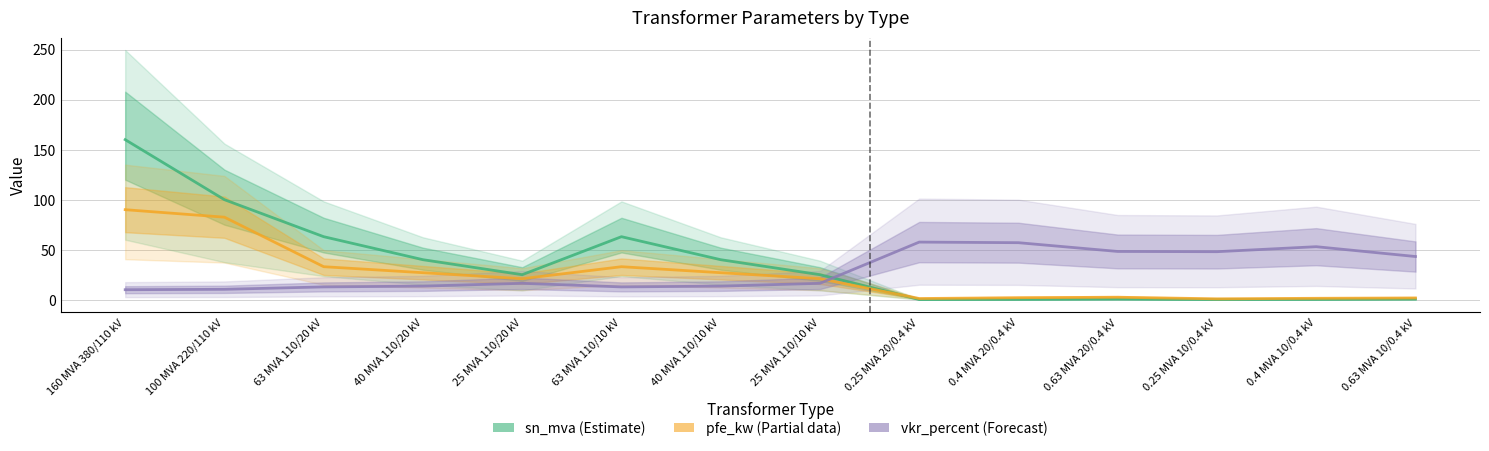

Reading left to right, list all the values displayed in this chart.

pfe_kw: 90.0	82.5	33.0	27.0	21.0	33.0	27.0	21.0	1.2	2.0	2.5	0.9	1.4	1.8
vkr_percent: 10.0	10.4	12.8	13.6	16.4	12.8	13.6	16.4	57.6	57.0	48.2	48.0	53.0	43.2
sn_mva: 160.0	100.0	63.0	40.0	25.0	63.0	40.0	25.0	0.2	0.4	0.6	0.2	0.4	0.6